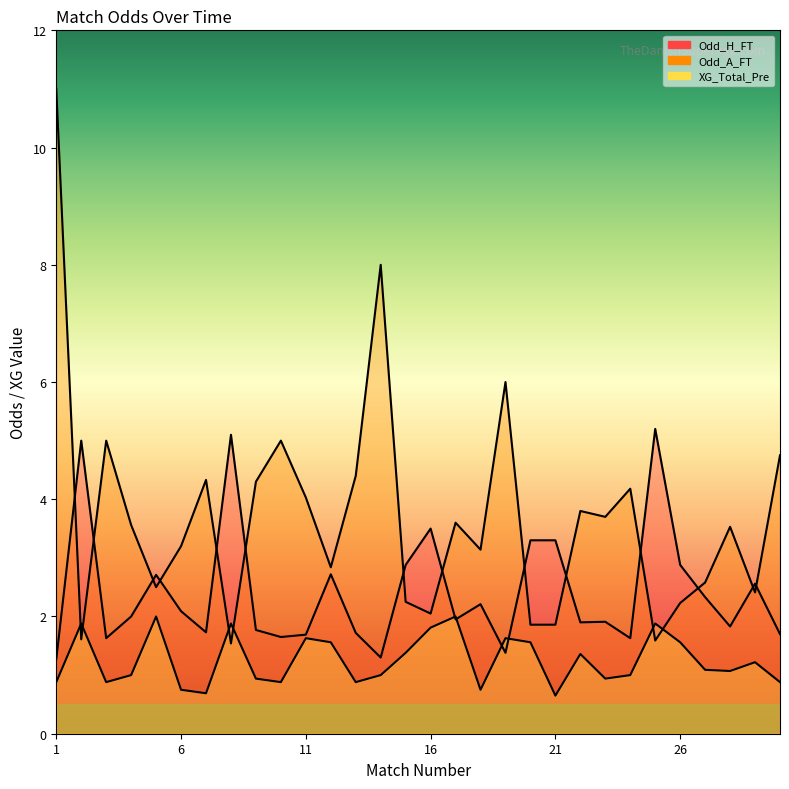

How many categories are shown in the chart?

30